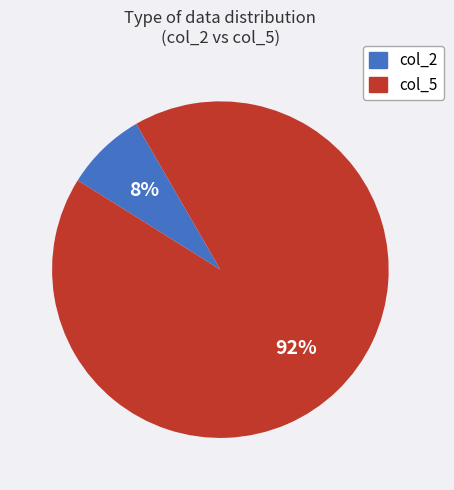

Between col_2 and col_5, which is larger?

col_5